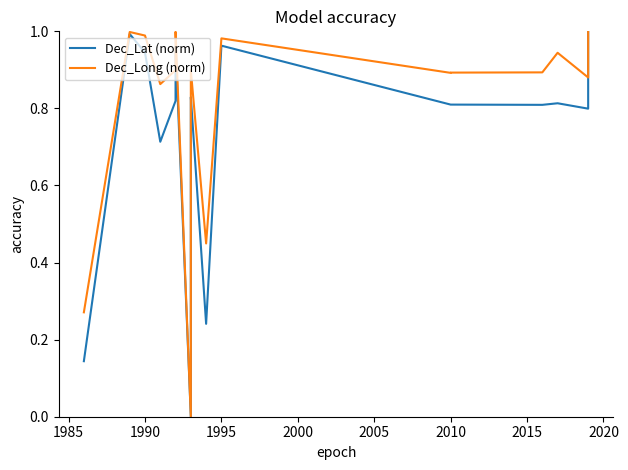

What is the difference between the second highest and minimum values in the Dec_Long (norm) series?

1.0